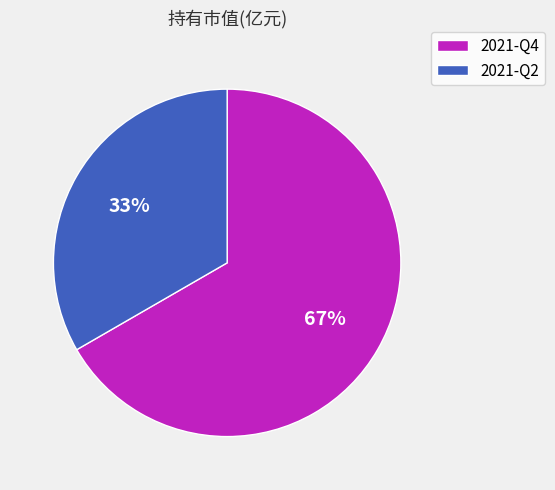

Rank the categories by value from highest to lowest.

2021-Q4, 2021-Q2